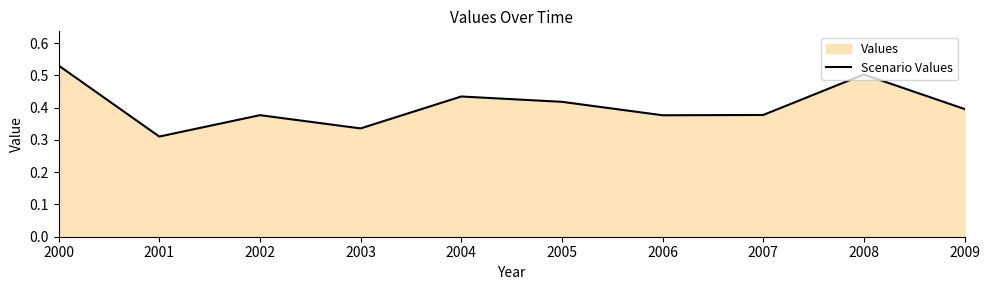

Rank the categories by value from highest to lowest.

2000, 2008, 2004, 2005, 2009, 2007, 2002, 2006, 2003, 2001